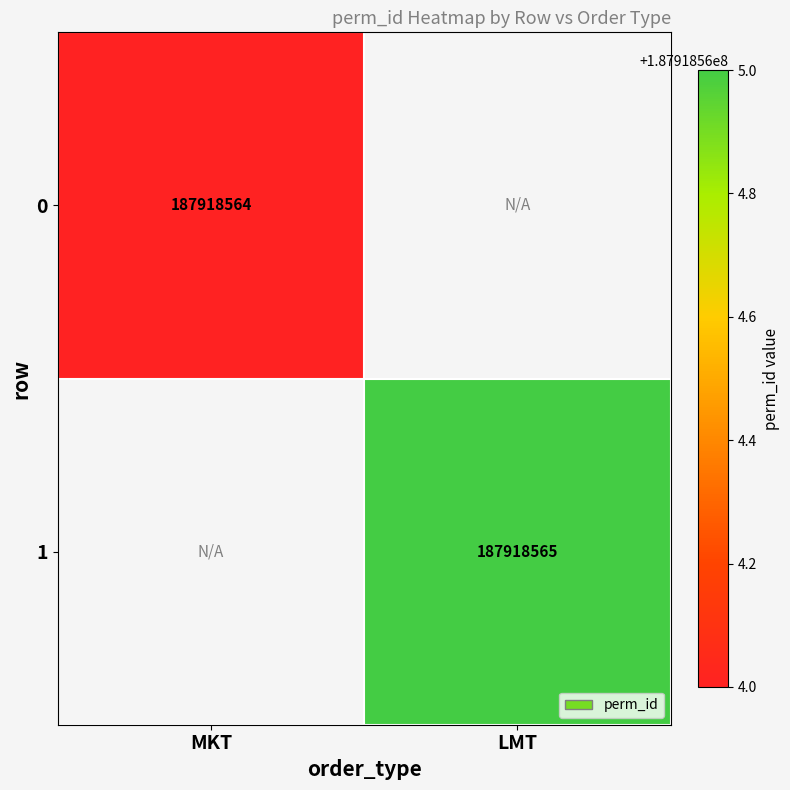

List the series in order of their peak value, lowest first.

0, 1